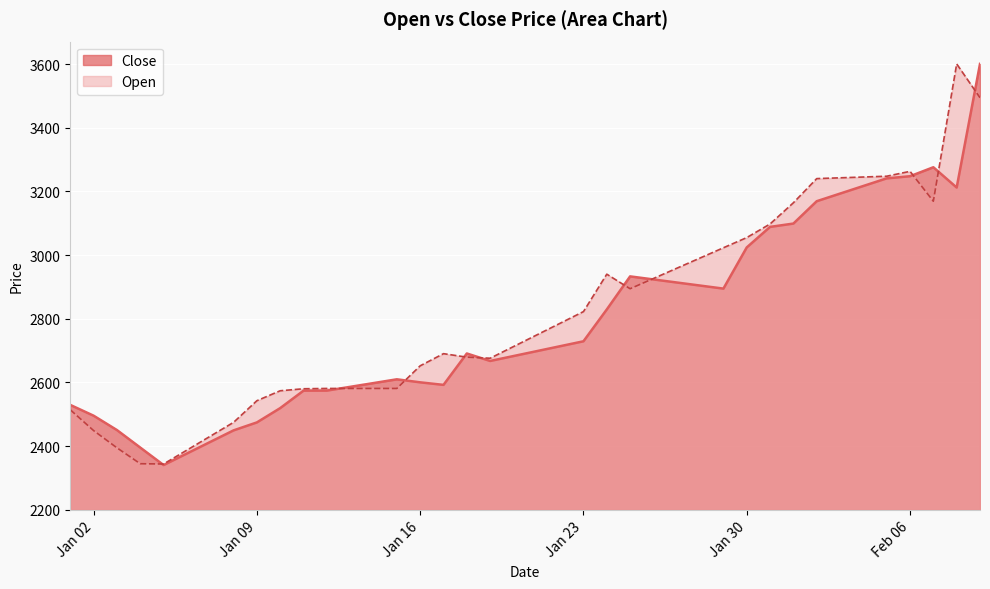

What is the minimum value shown in the chart?

2340.2